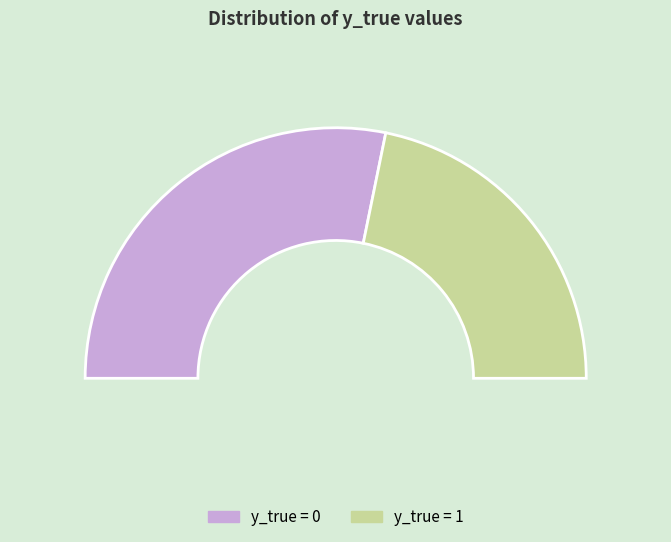

True or false: y_true_0 accounts for 44% of the total.

False